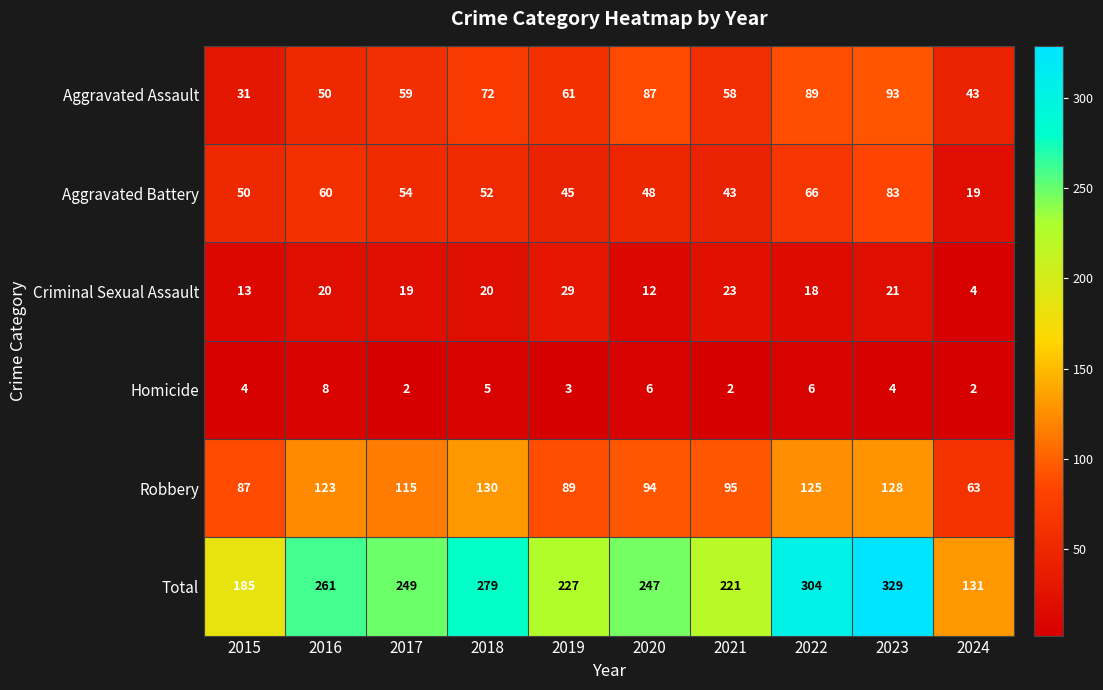

What is the sum of all Total values?

2433